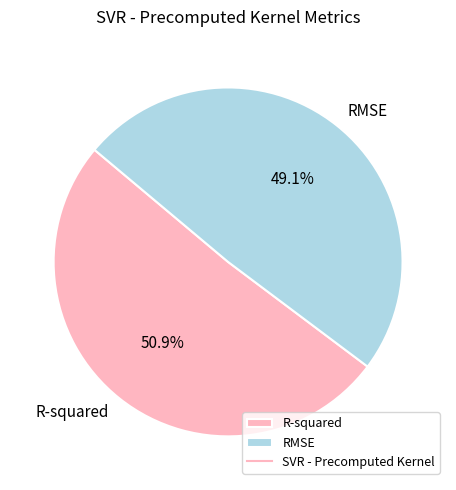

Rank the categories by value from highest to lowest.

R-squared, RMSE